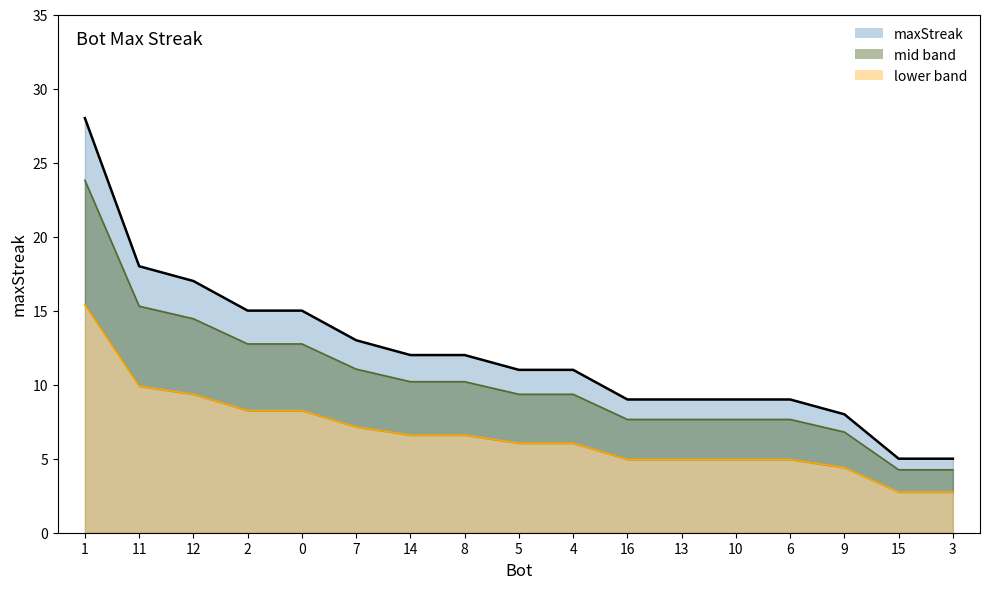

Reading left to right, extract all data points from this chart.

1=28	11=18	12=17	2=15	0=15	7=13	14=12	8=12	5=11	4=11	16=9	13=9	10=9	6=9	9=8	15=5	3=5